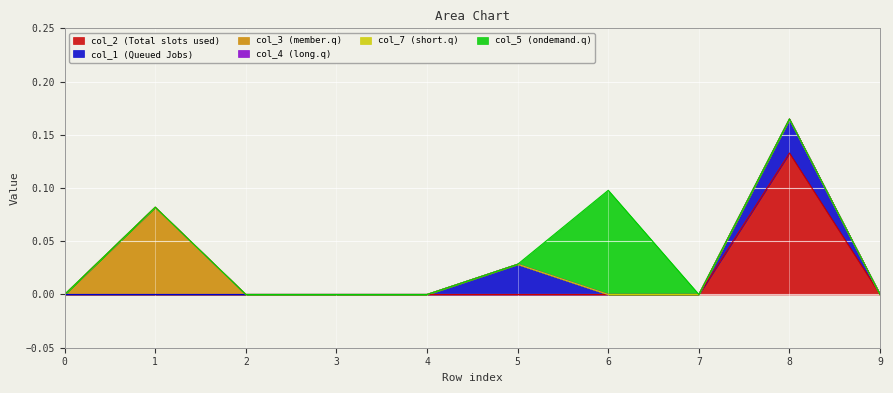

True or false: col_1 and col_3 intersect in this chart.

False